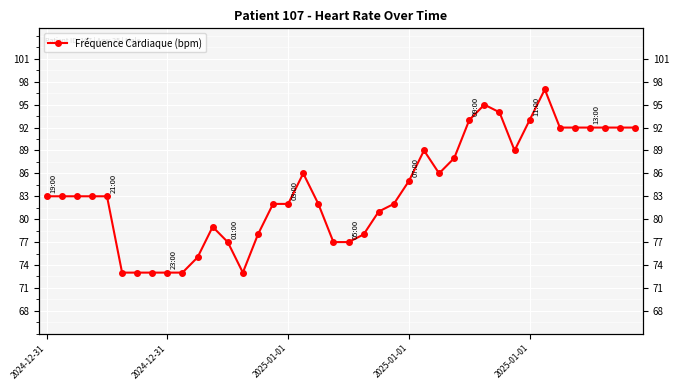

Rank the categories by value from highest to lowest.

33, 29, 30, 28, 32, 34, 35, 36, 37, 38, 39, 25, 31, 27, 17, 26, 24, 2024-12-31, 2024-12-31, 2025-01-01, 2025-01-01, 2025-01-01, 15, 16, 18, 23, 22, 11, 14, 21, 12, 19, 20, 10, 5, 6, 7, 8, 9, 13